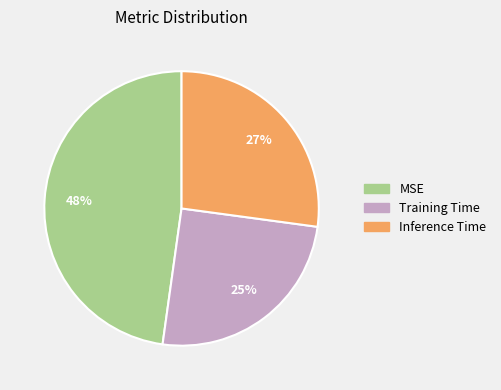

Count the number of slices in the pie.

3